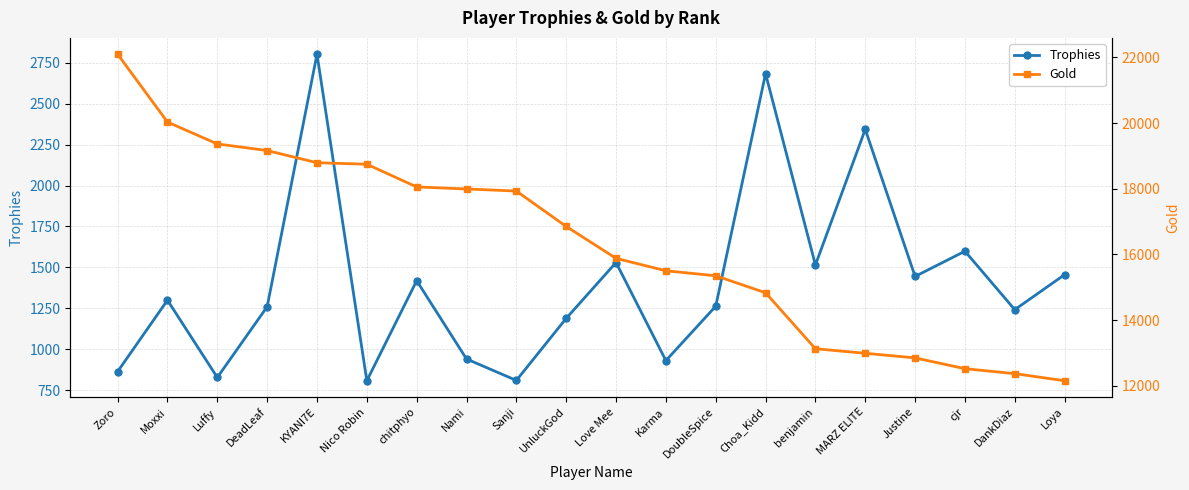

Is it true that Trophies equals 1260 at DeadLeaf?

True